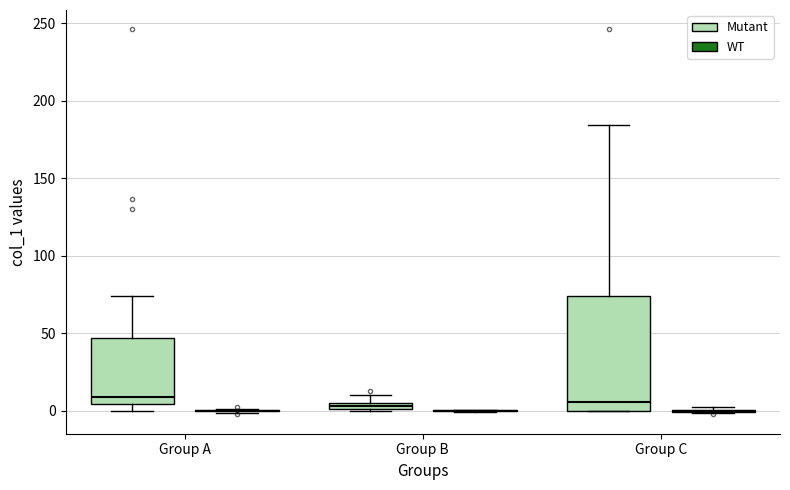

Comparing the boxes themselves (not the whiskers), which one is the tallest?

Group C (Mutant)